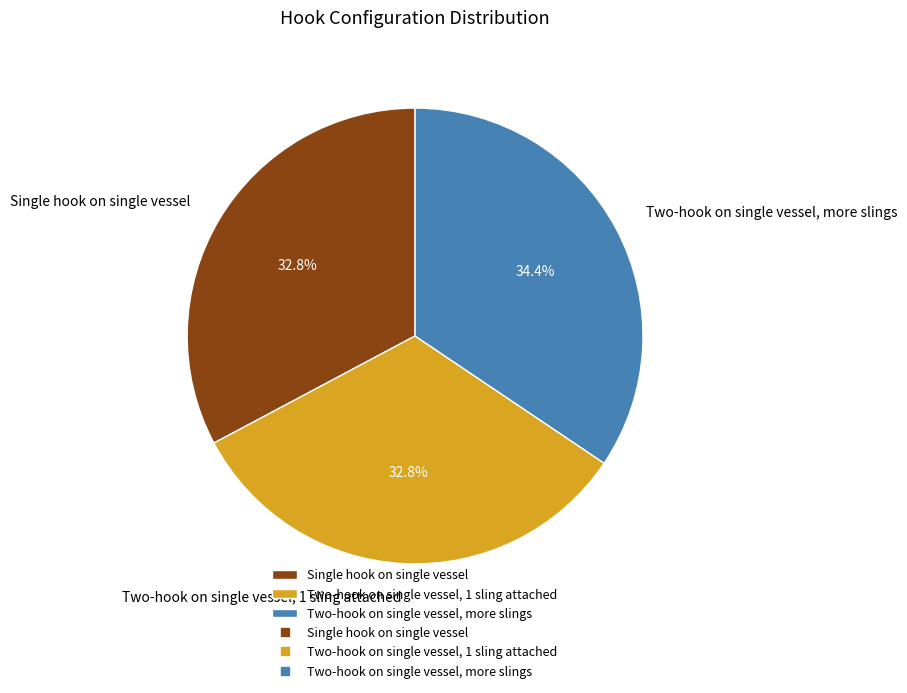

To the nearest percent, what portion does Two-hook on single vessel, more slings represent?

34%